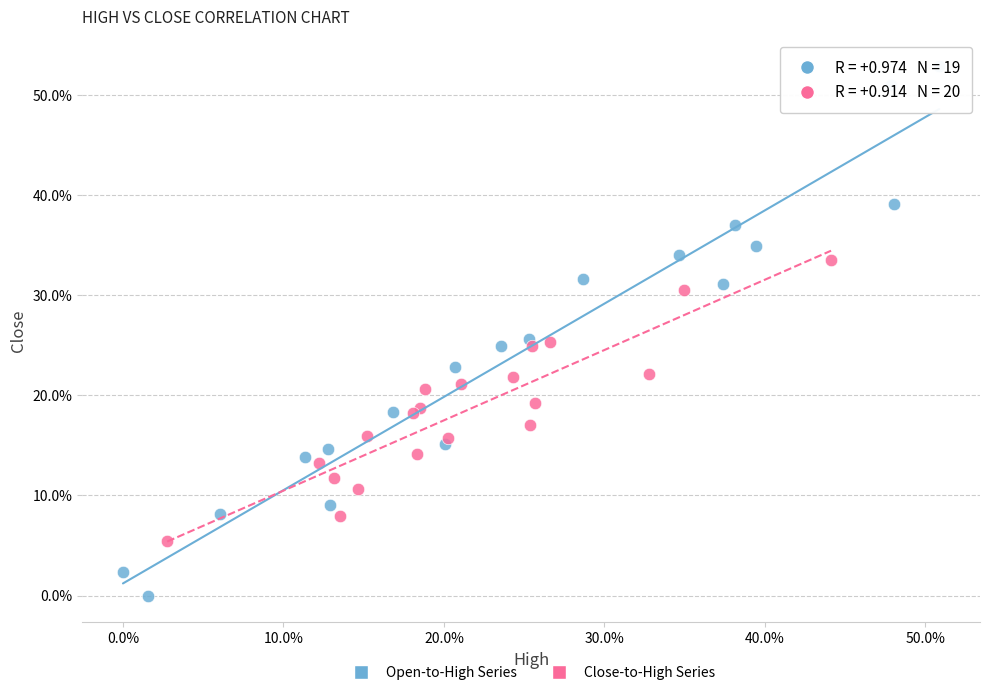

Which series contains the lowest Y value?

Open-to-High Series